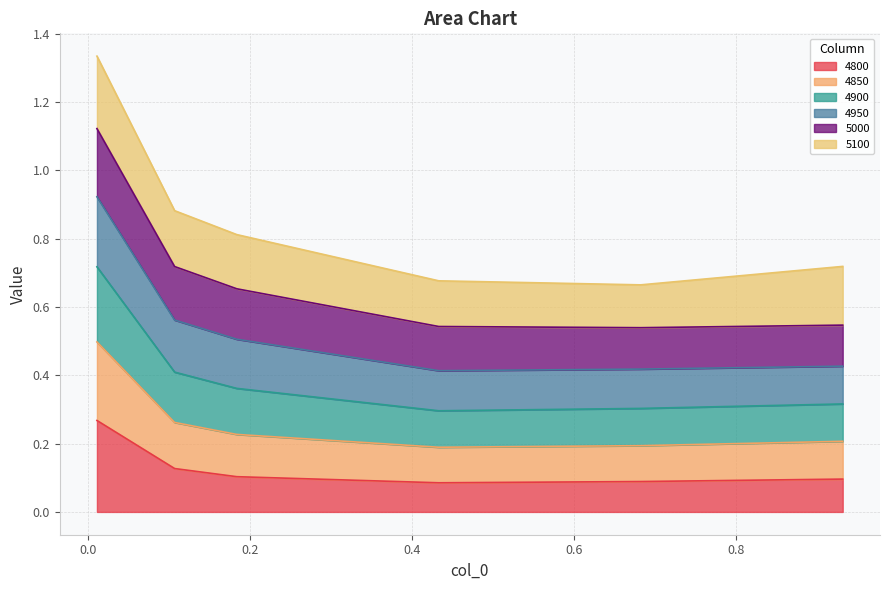

True or false: 4900 and 4850 intersect in this chart.

False